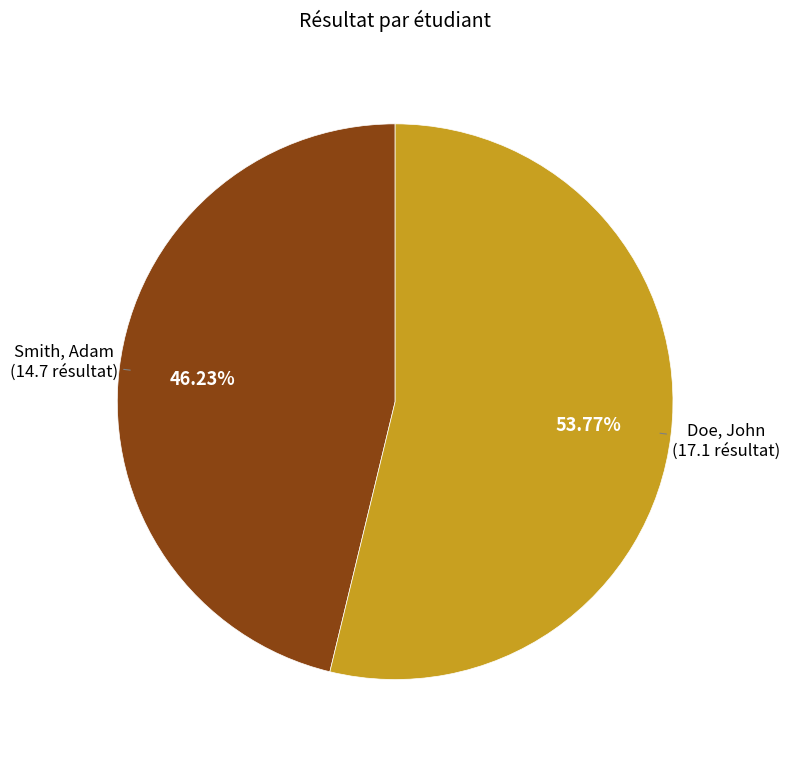

Count the number of slices in the pie.

2